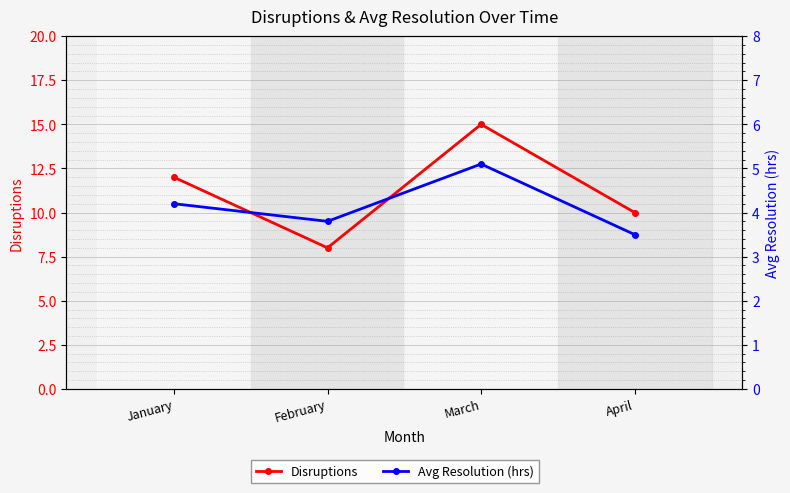

True or false: Disruptions has more than 2 interior local peaks.

False